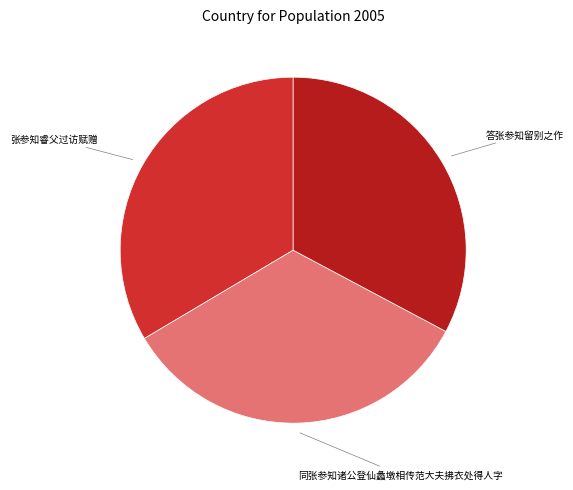

How many slices are in this pie chart?

3